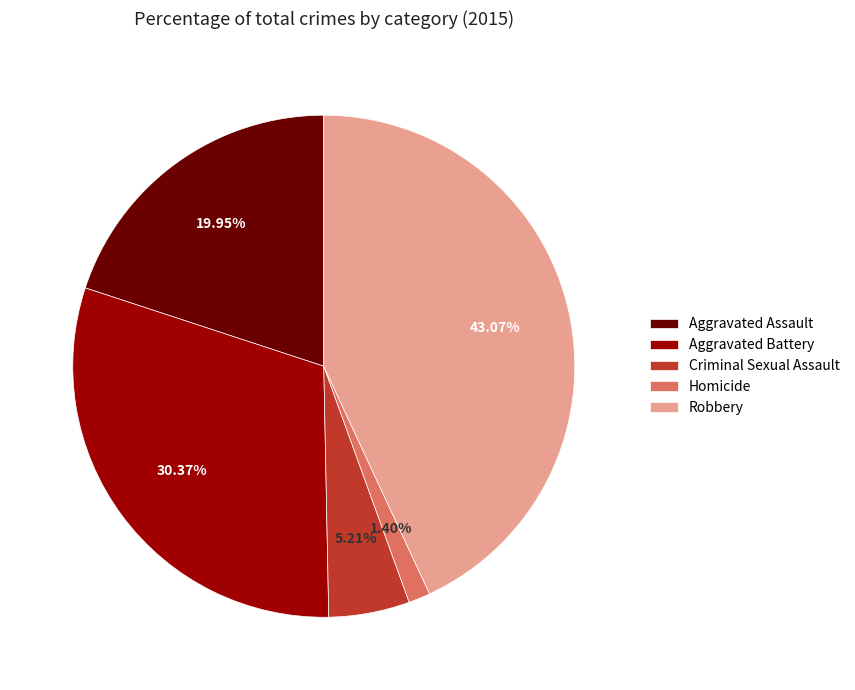

What is the ratio of the value at Criminal Sexual Assault to the value at Aggravated Battery?

0.2